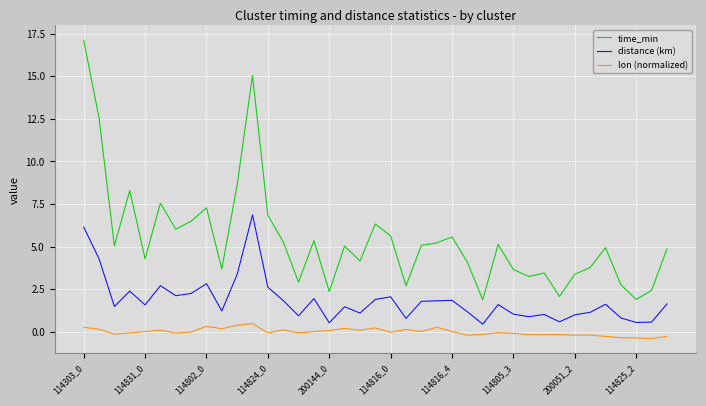

True or false: distance (km) and time_min cross at least once.

False